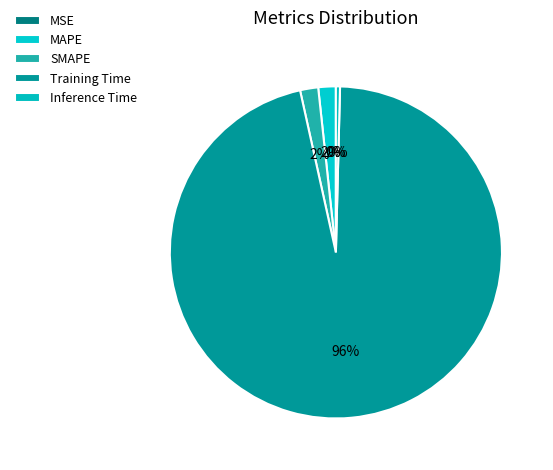

To the nearest percent, what is the average slice percentage?

20%